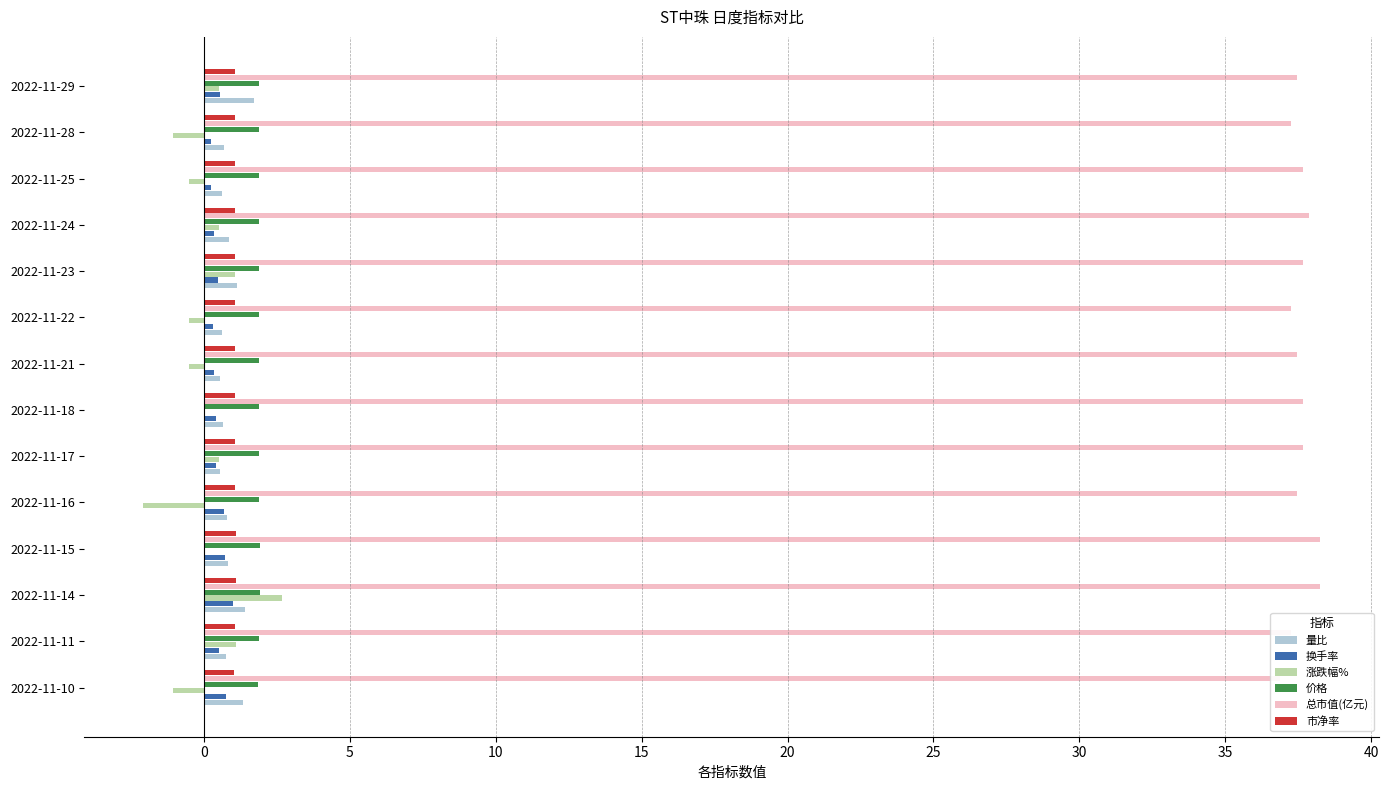

How many 市净率 values are between 1 and 2?

14